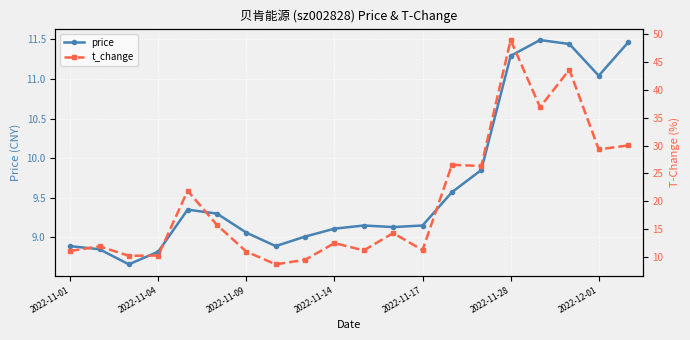

True or false: price has more than 2 points higher than both neighbors.

True